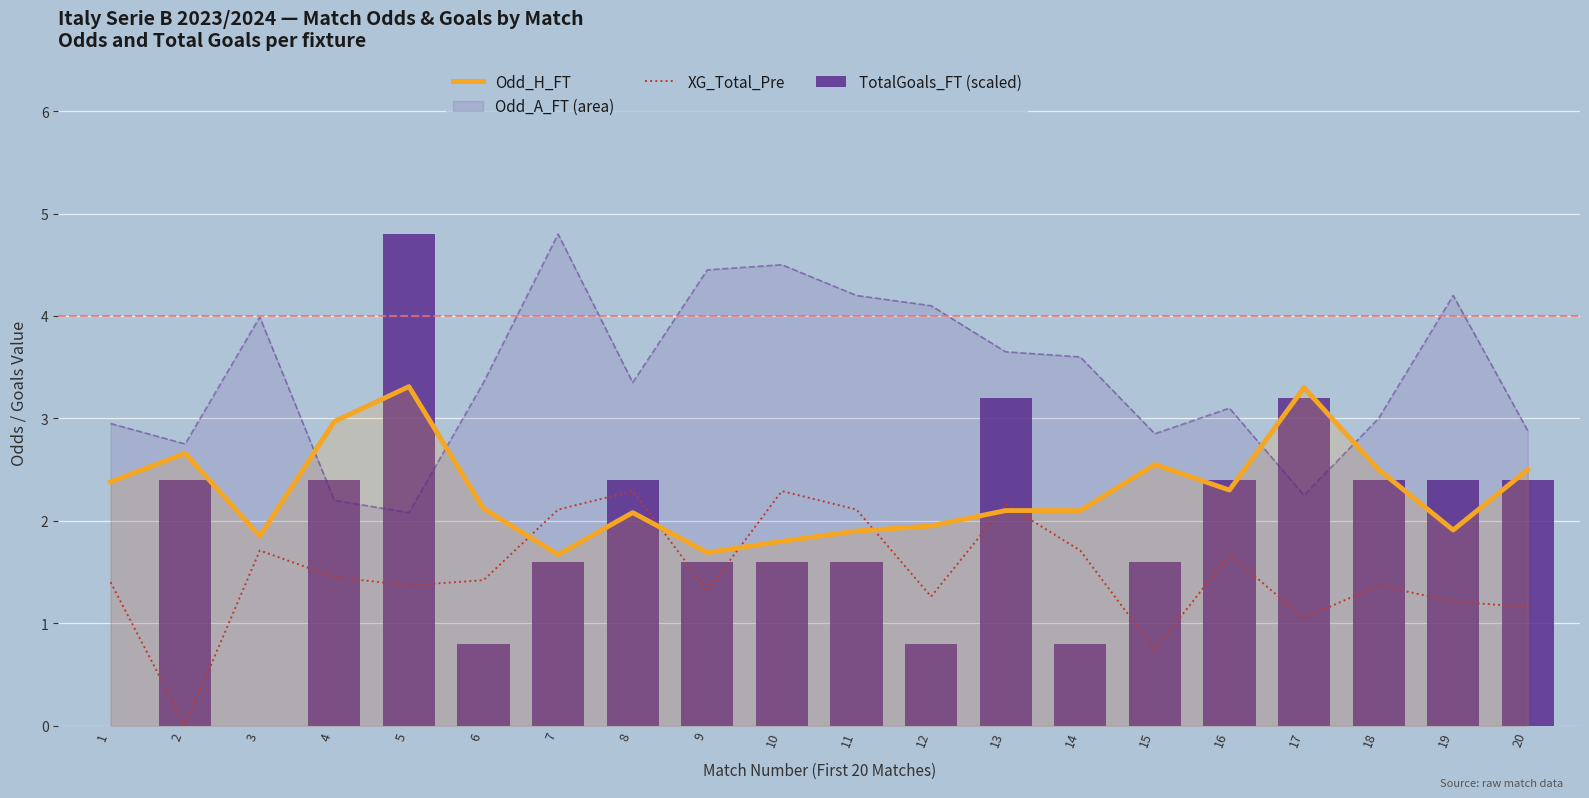

Which series has the widest spread of values?

TotalGoals_FT (scaled)